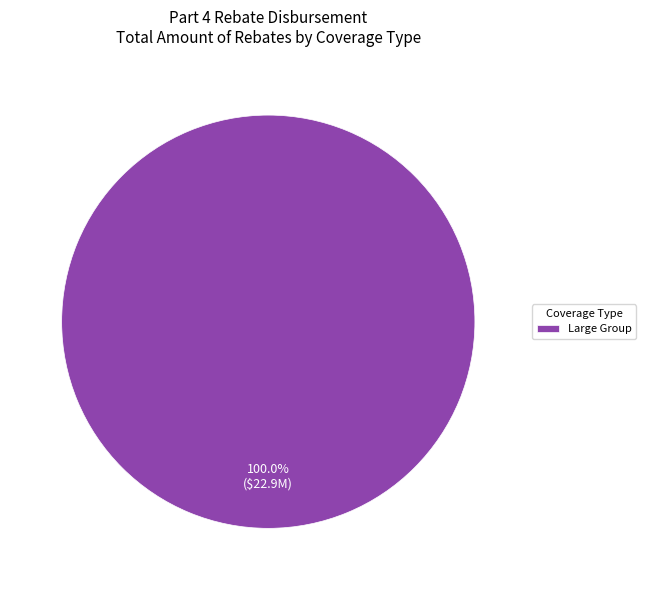

Is there any slice that represents more than half of the pie?

Yes